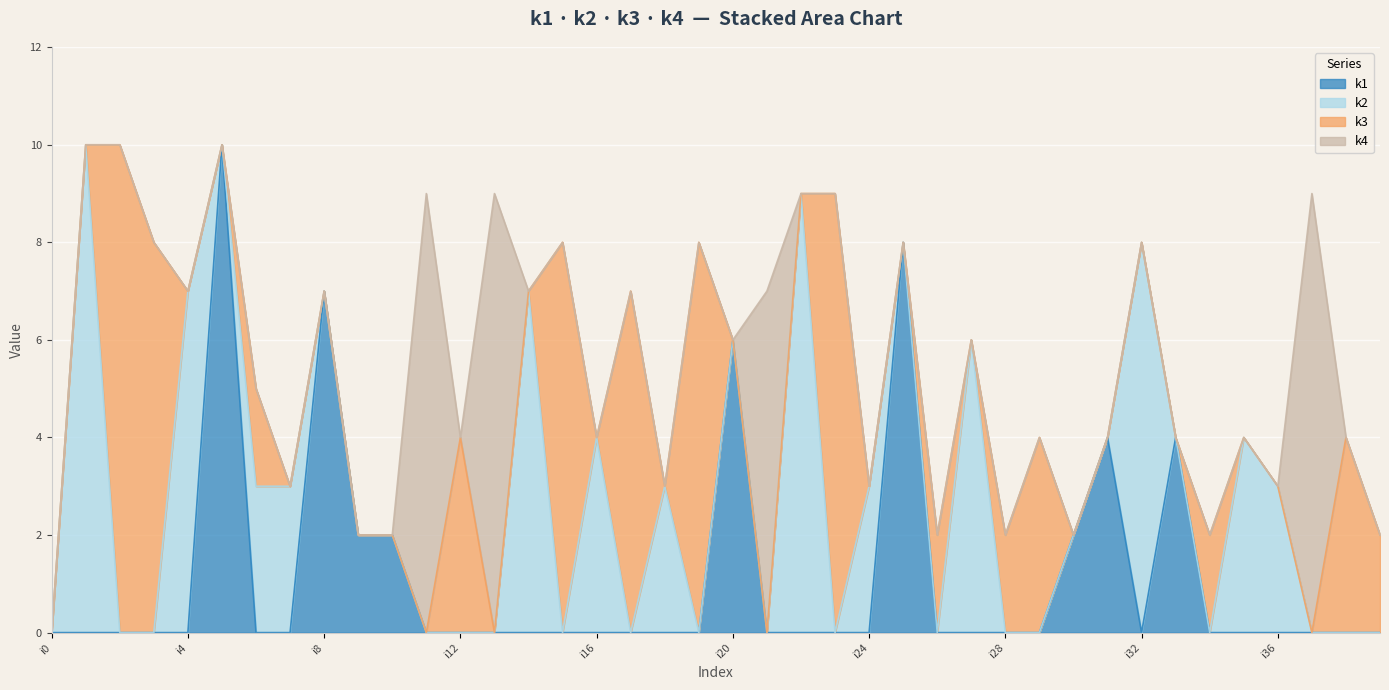

What is the difference between the second highest and second lowest values in the k1 series?

8